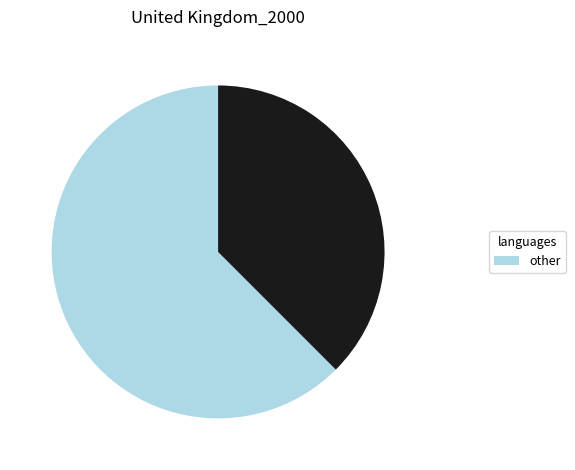

Does any single category account for the majority?

Yes